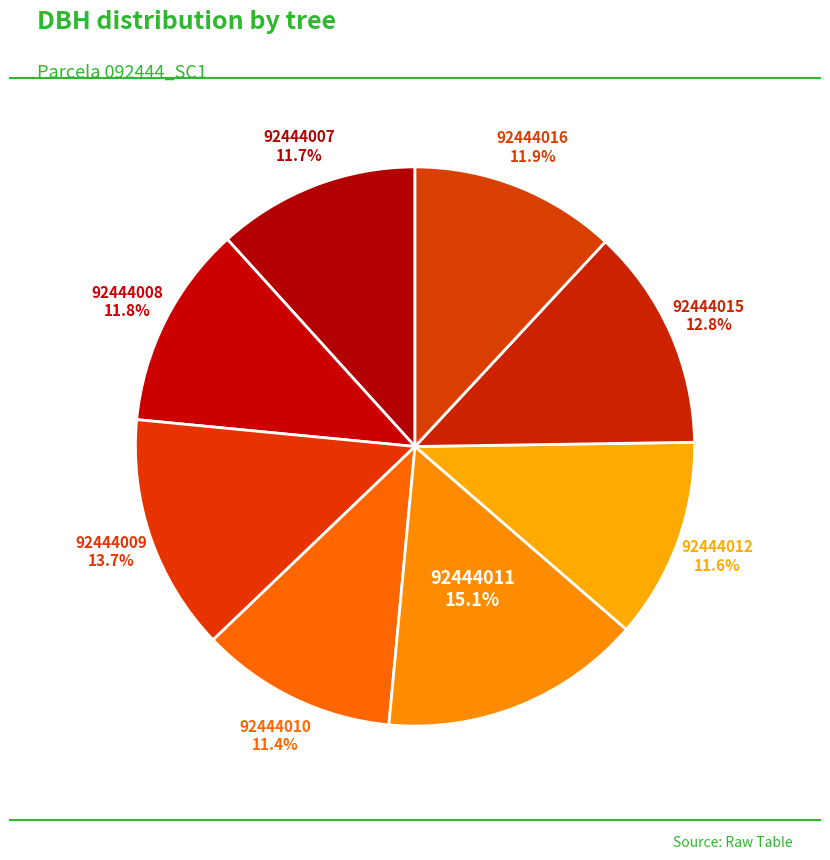

Which slice is the largest?

92444011